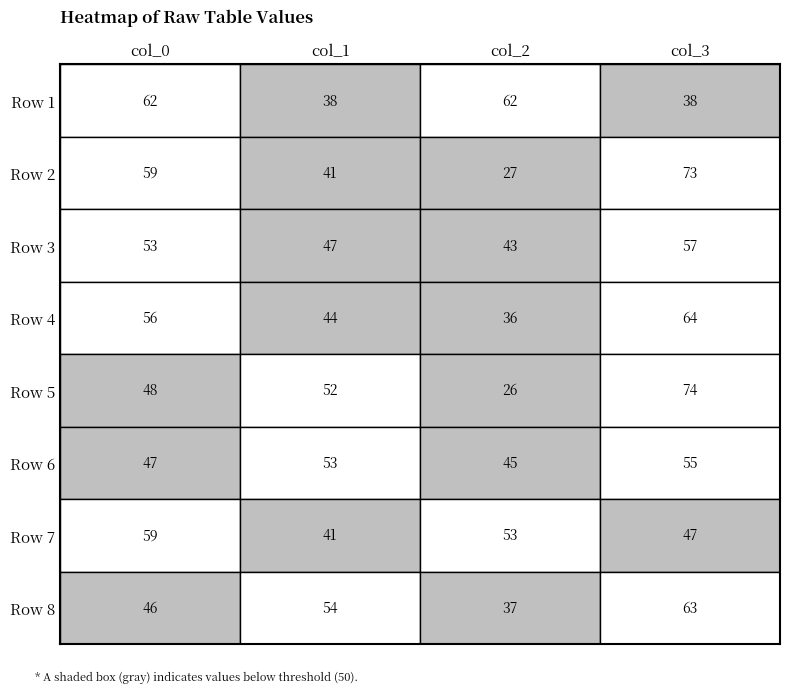

List the series in order of their peak value, lowest first.

Row 6, Row 3, Row 7, Row 1, Row 8, Row 4, Row 2, Row 5